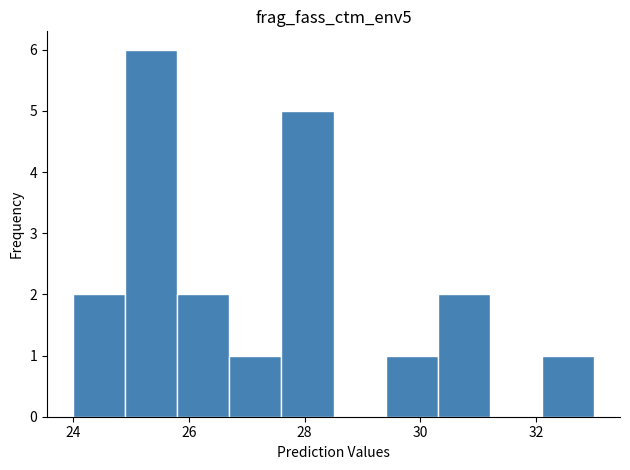

Reading left to right, list every bar in this chart as the range it spans on the x-axis followed by its height. Neither the bar edges nor the heights are printed on the chart, so give them approximately, as read against the axes.

24.0 to 24.9: 2
24.9 to 25.8: 6
25.8 to 26.7: 2
26.7 to 27.6: 1
27.6 to 28.5: 5
28.5 to 29.4: 0
29.4 to 30.3: 1
30.3 to 31.2: 2
31.2 to 32.1: 0
32.1 to 33.0: 1